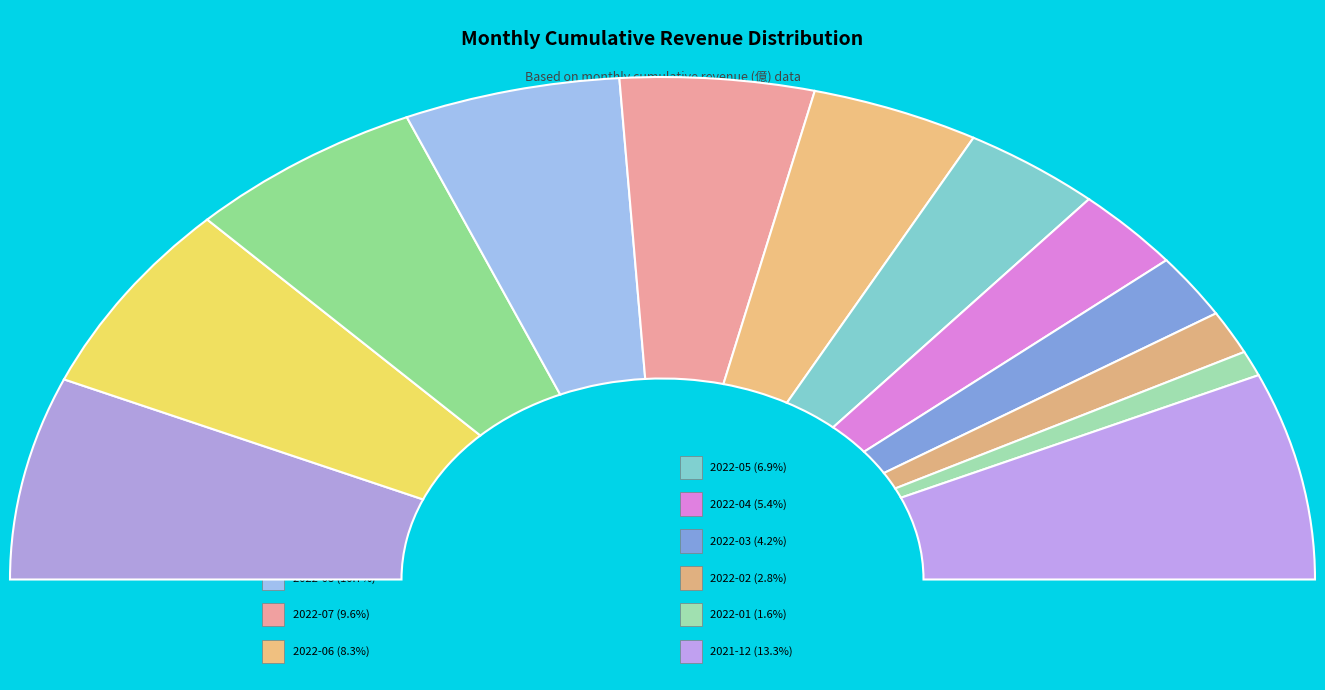

What percentage is the 2022-07 slice, to the nearest percent?

10%